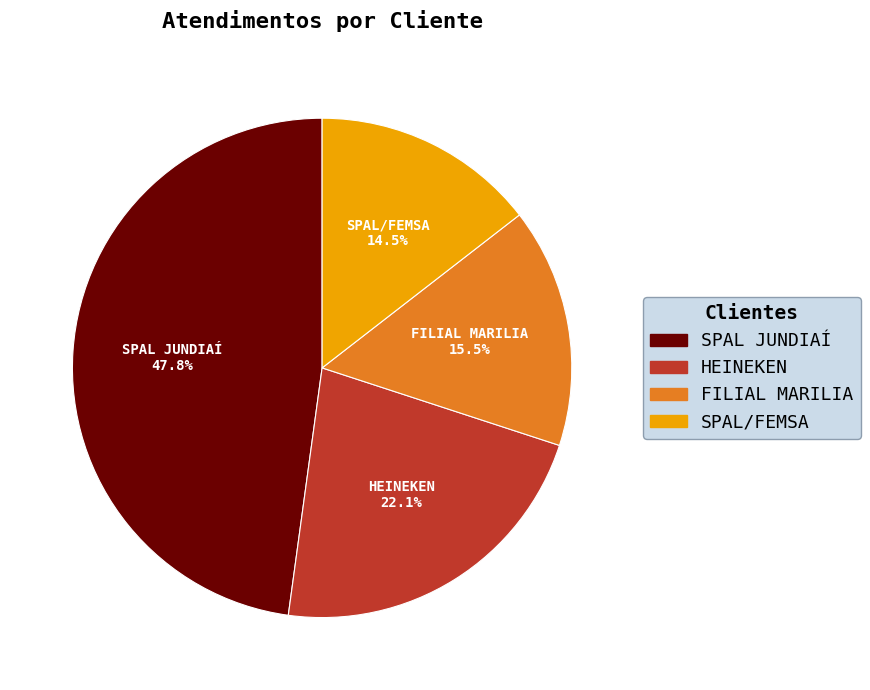

Combined, do FILIAL MARILIA and HEINEKEN account for over 50%?

No